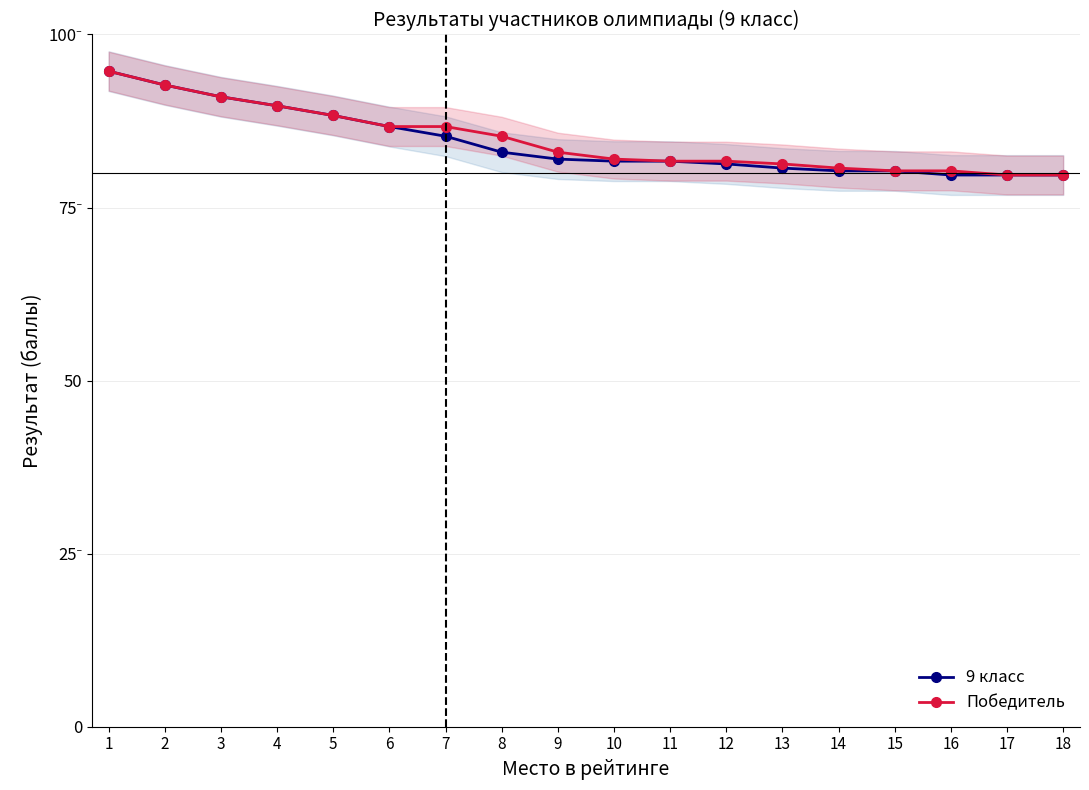

What is the value of the 9 класс point at the 1st from the left?

94.7